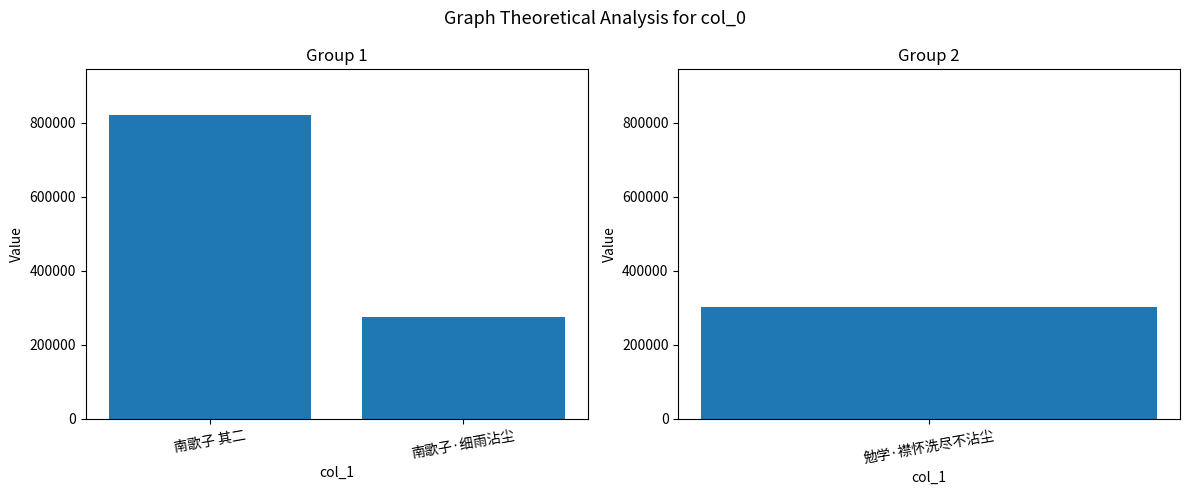

Are the bars horizontal?

No